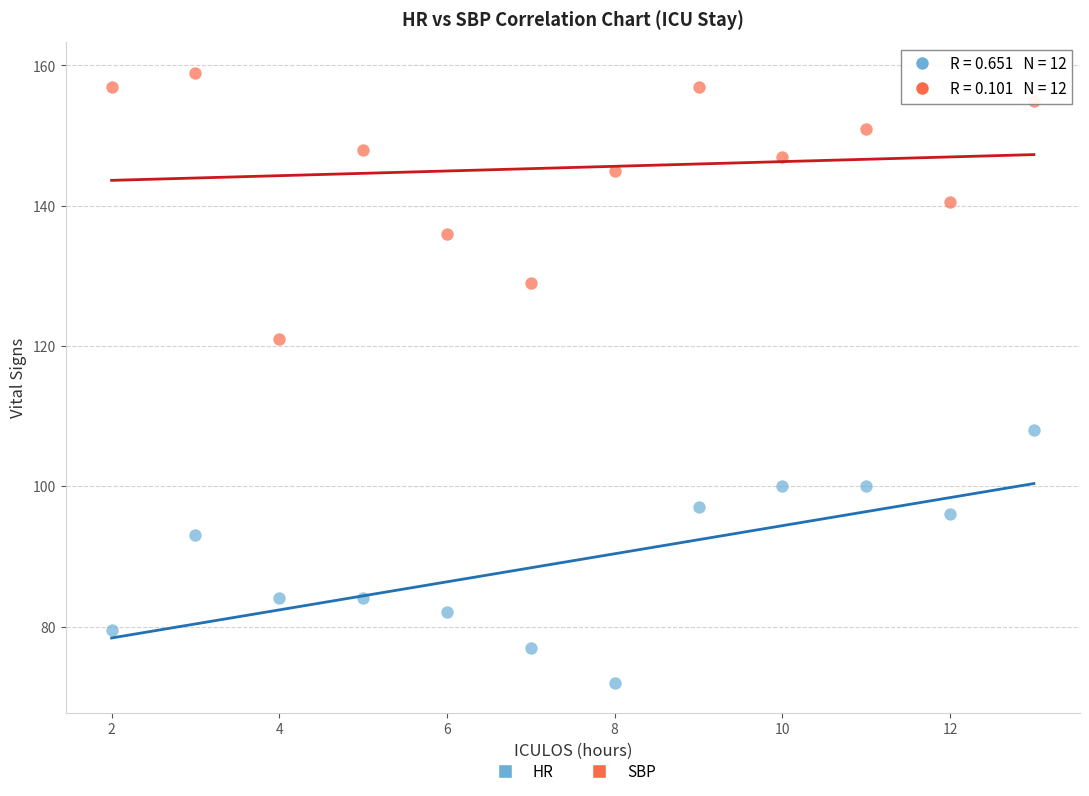

Across all series, what Y value is closest to 115?

121.0